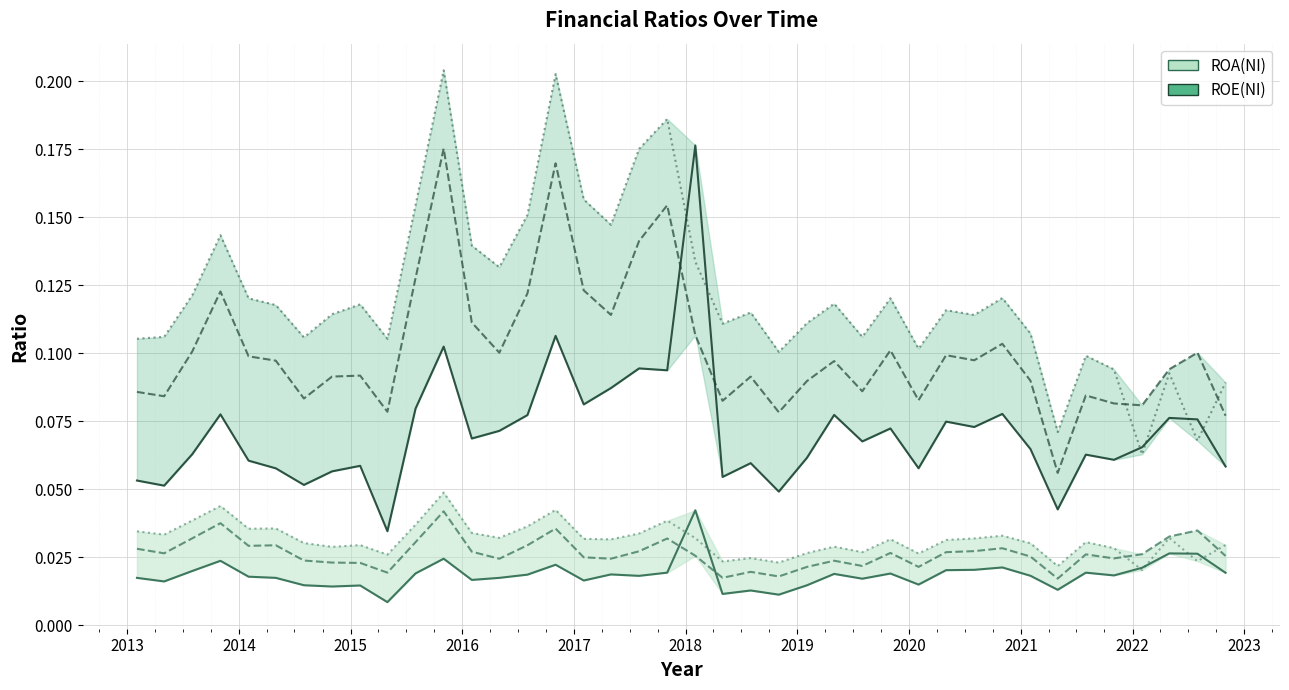

Between 2015-05-01 and 2022-05-01, which is larger?

2022-05-01